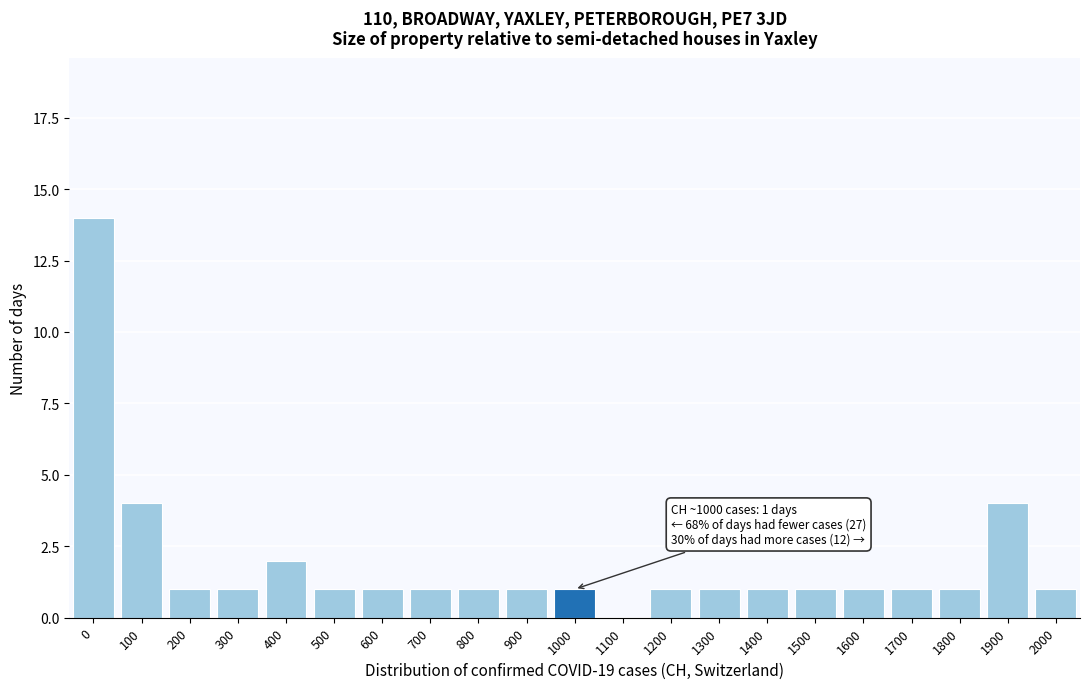

Reading right to left, list all the values displayed in this chart.

2000=1	1900=4	1800=1	1700=1	1600=1	1500=1	1400=1	1300=1	1200=1	1100=0	1000=1	900=1	800=1	700=1	600=1	500=1	400=2	300=1	200=1	100=4	0=14